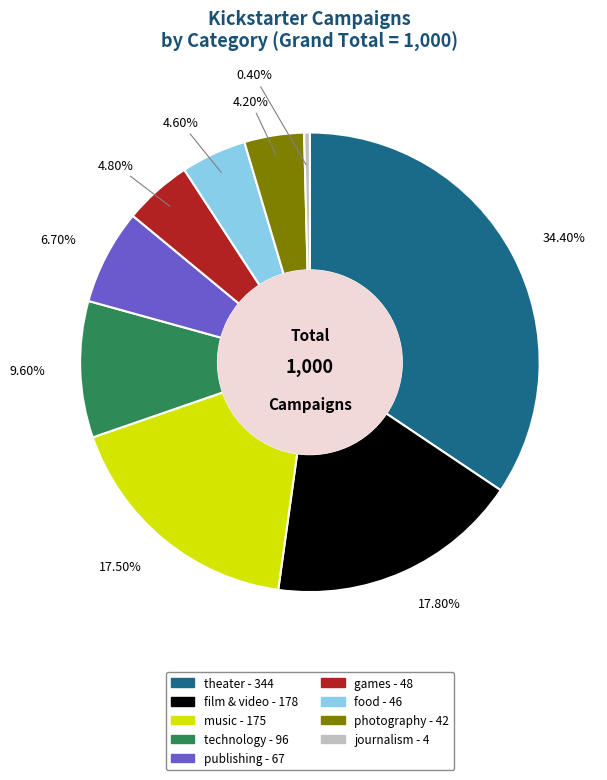

Does photography represent more than half of the total?

No